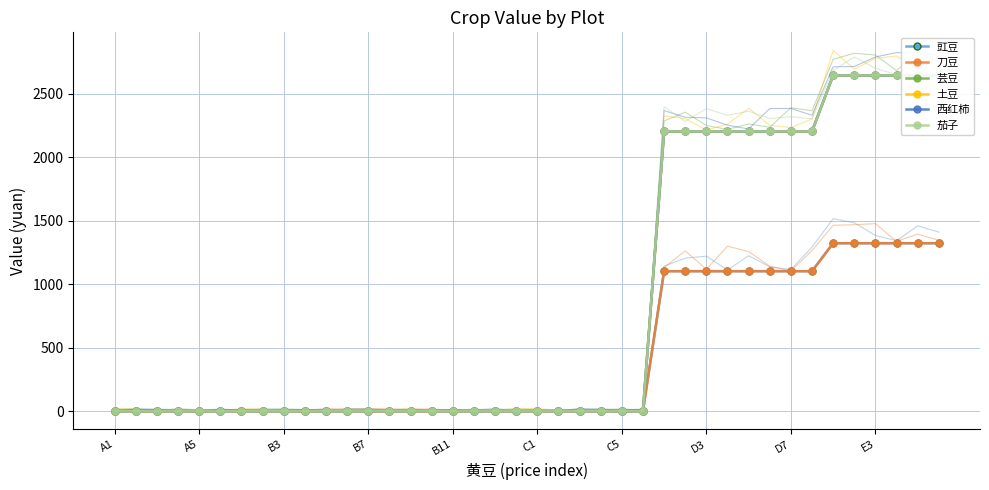

What is the difference between the second highest and second lowest values in the 茄子 series?

2646.0